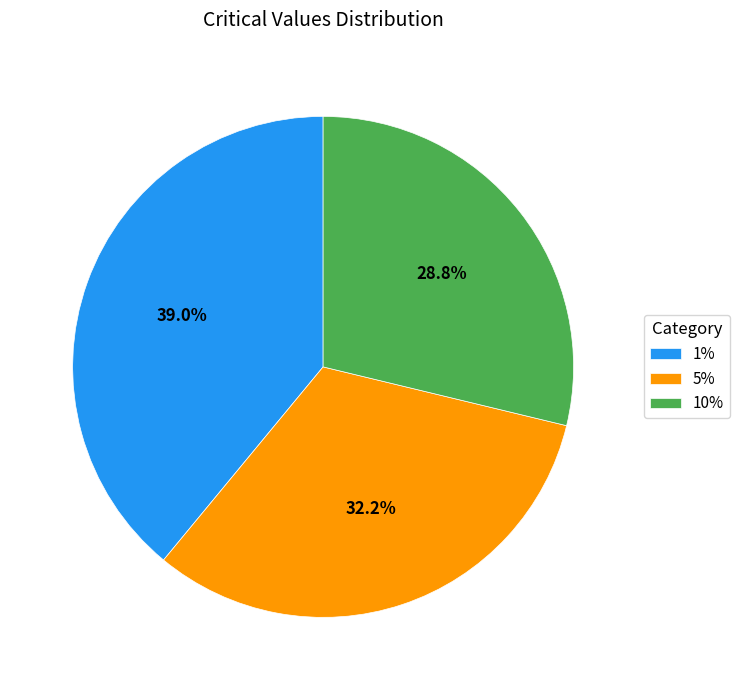

True or false: 10% accounts for 19% of the total.

False